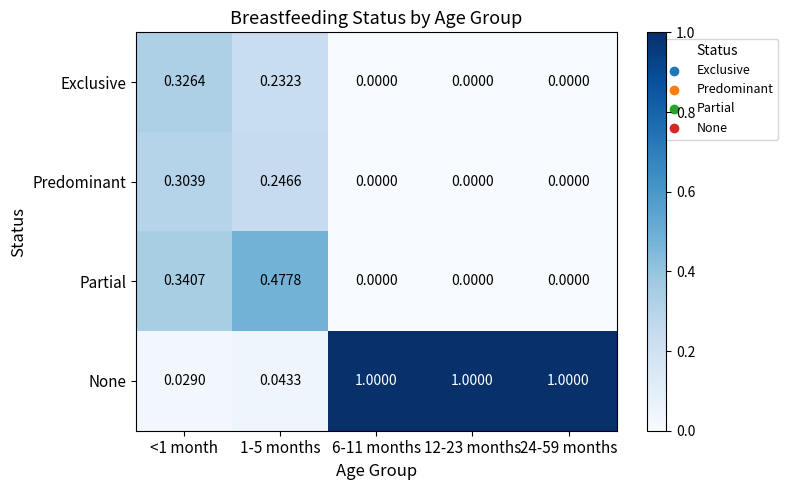

Which series has the largest total across all categories?

None